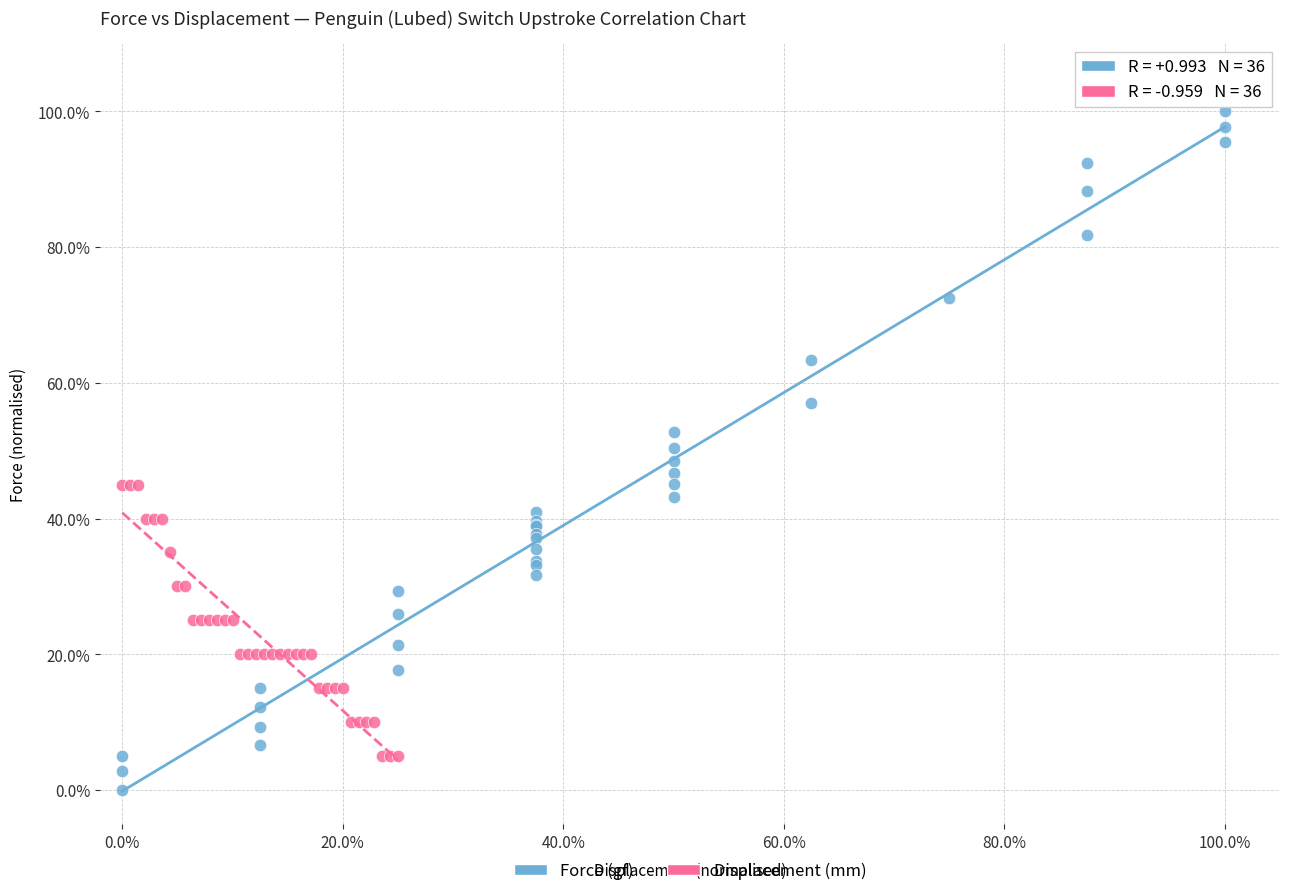

What are all the series names shown in the legend?

Force (gf), Displacement (mm)